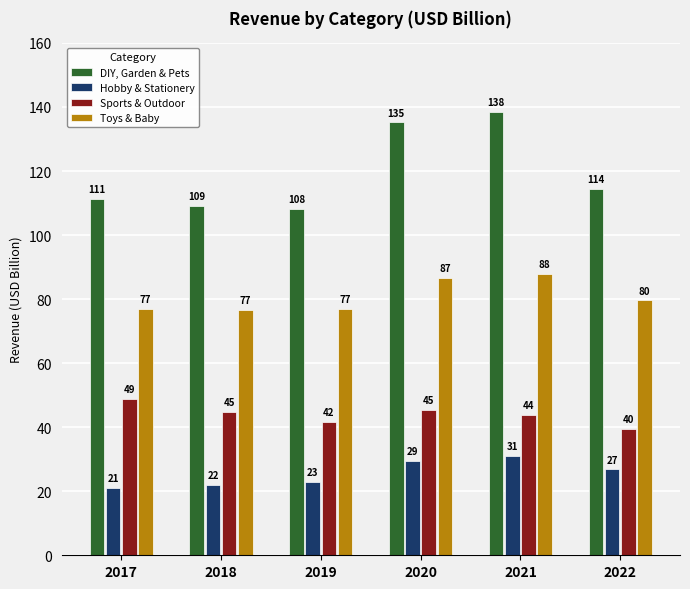

How many values in the DIY, Garden & Pets series exceed 114?

3